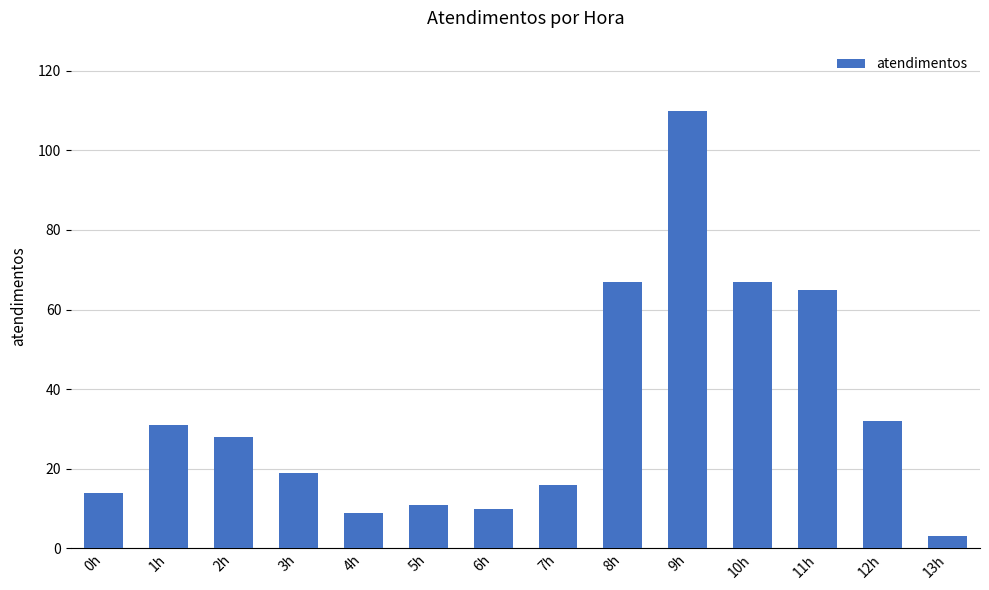

At which category does the chart reach its peak across all series?

9h